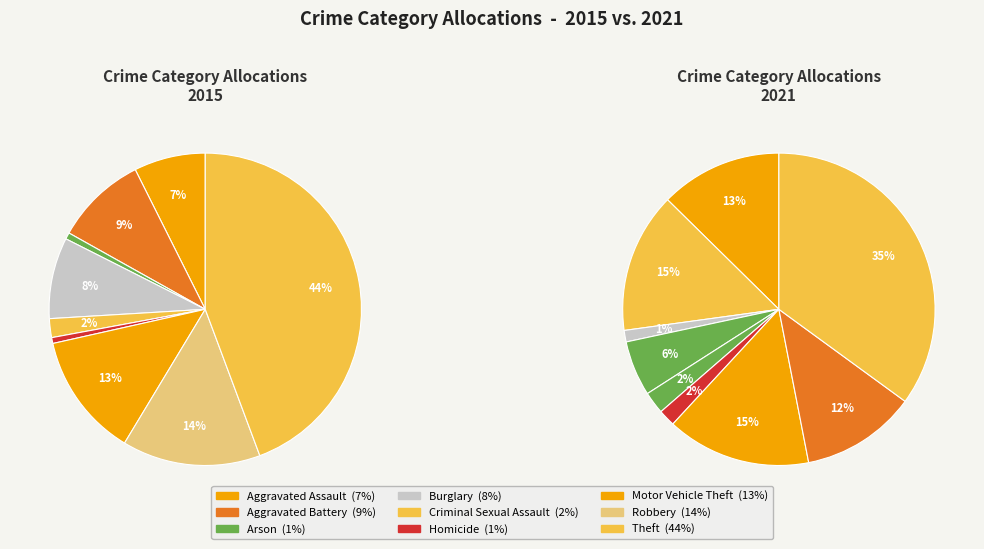

To the nearest percent, what is the difference between the Aggravated Assault and Robbery slice percentages?

7%